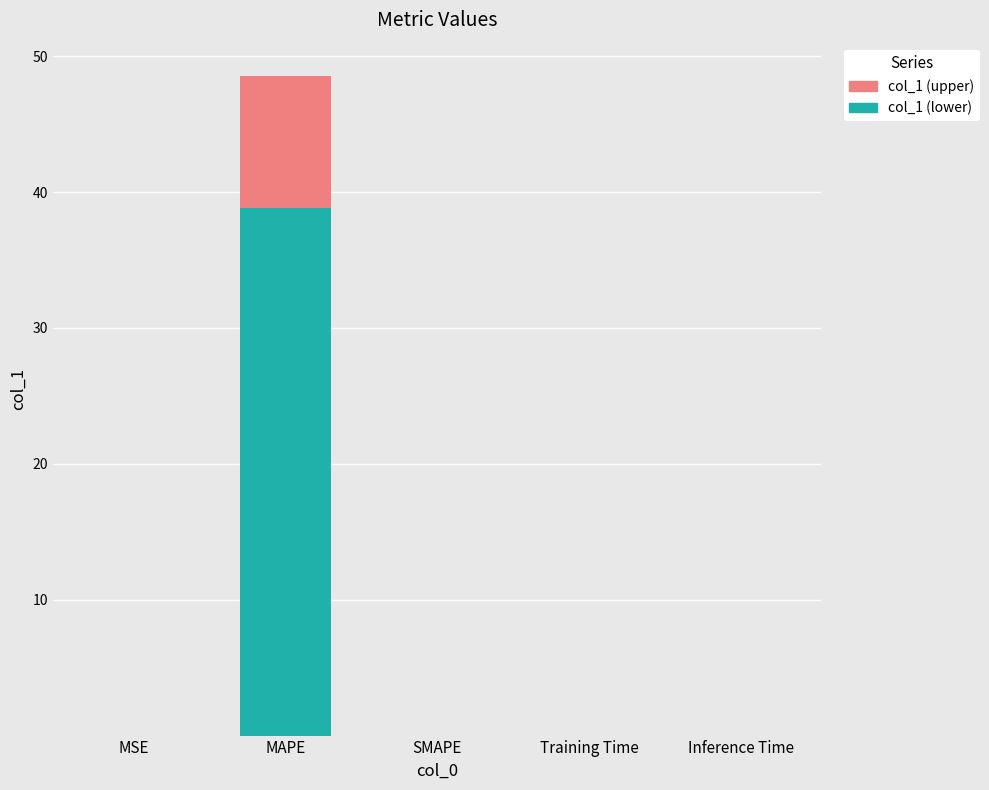

At which label does col_1 (lower) reach its peak?

MAPE